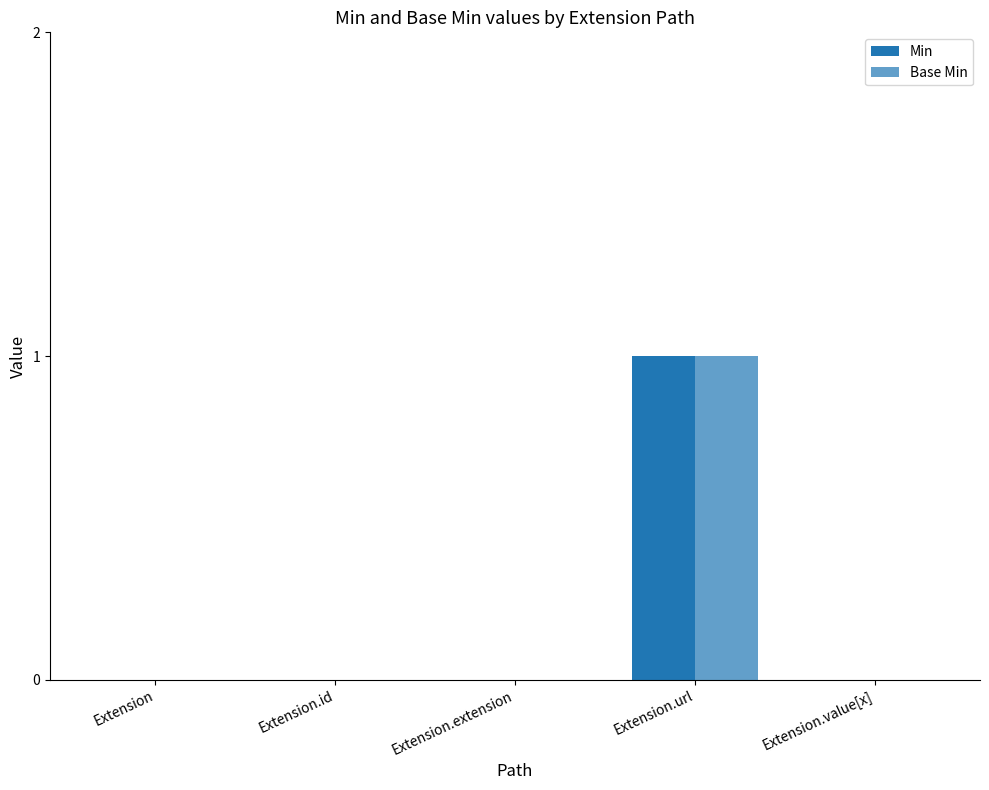

How many groups of bars are there?

5